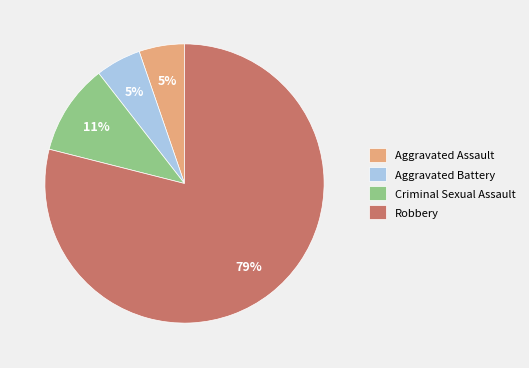

The Aggravated Battery slice represents 1% of the pie. True or false?

False